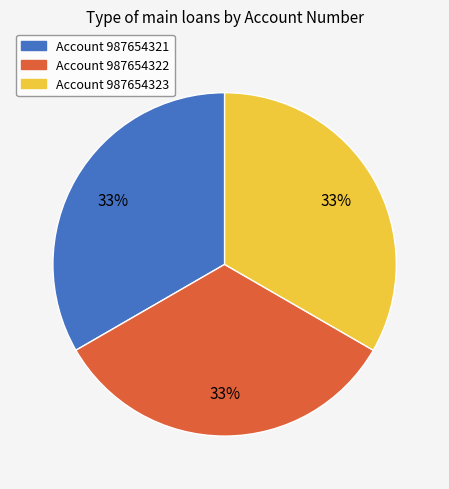

To the nearest percent, what is the average slice percentage?

33%